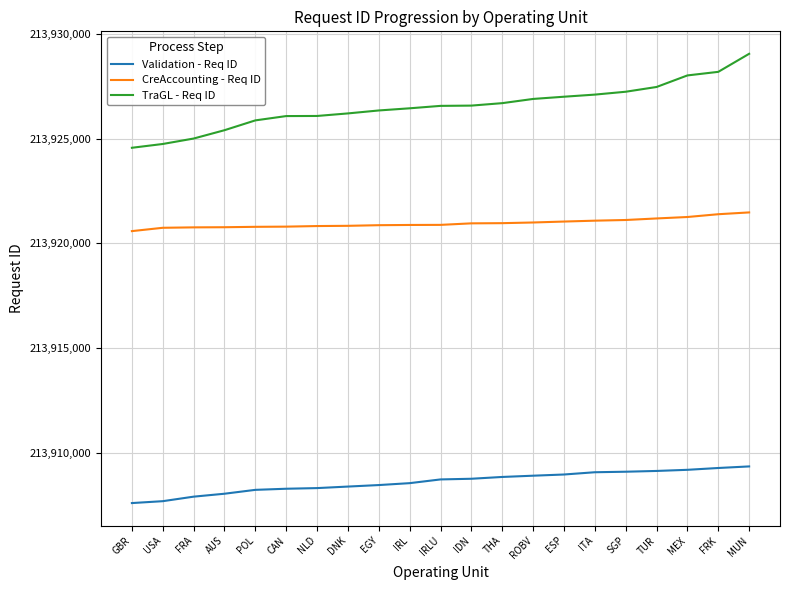

What is the spread (max minus min) of values at IDN?

17820